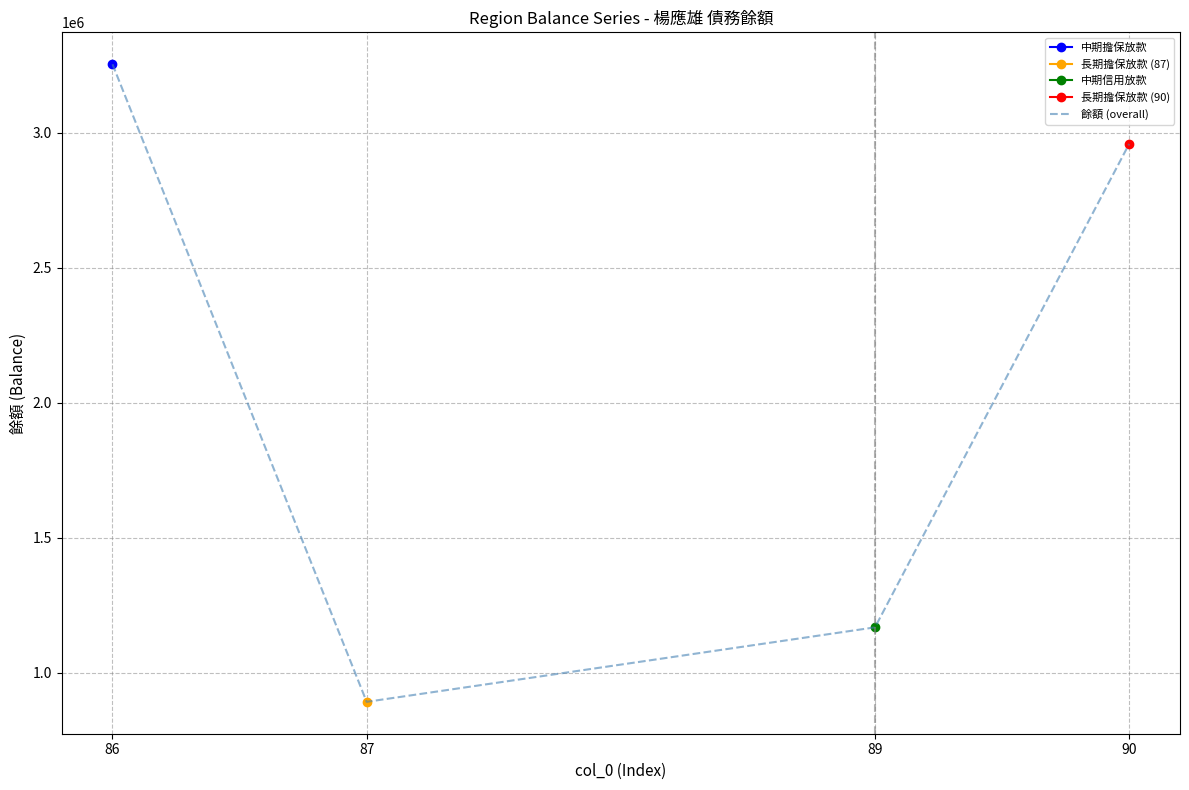

Where does the data first go above 2957842?

86